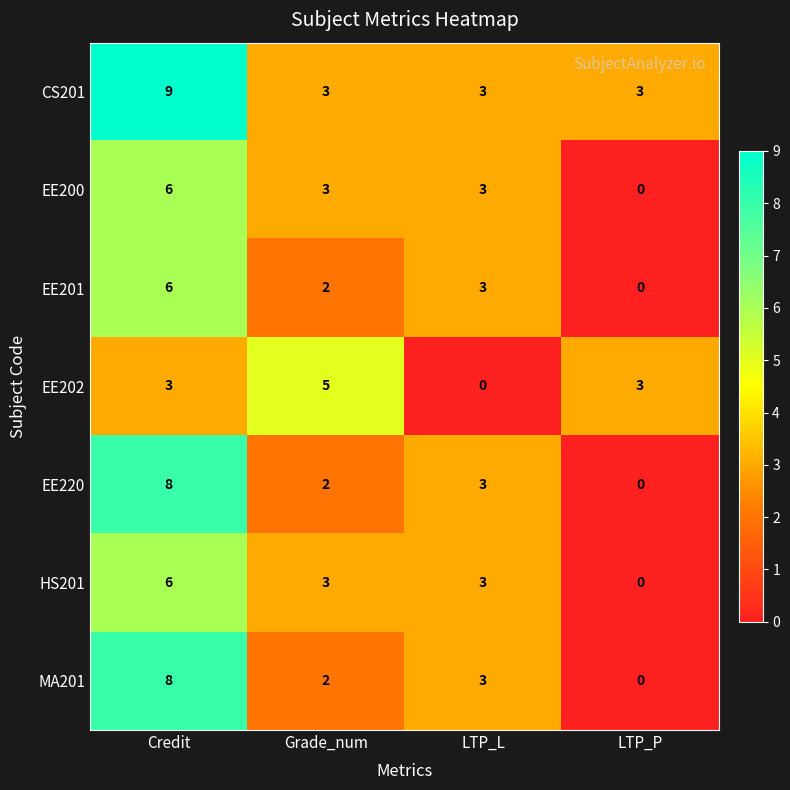

How many categories are shown in the chart?

4